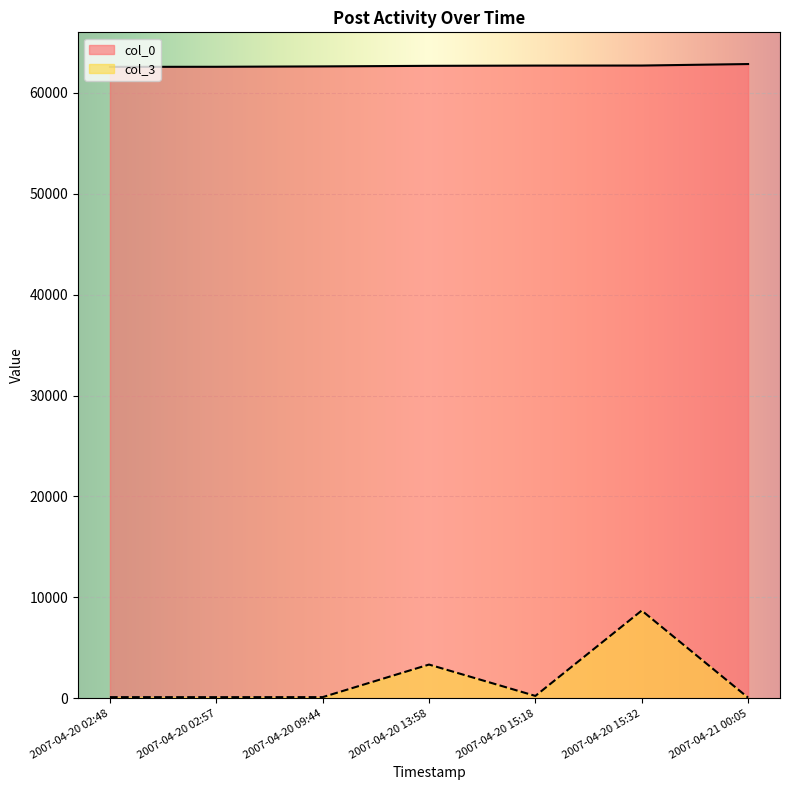

What is the spread (max minus min) of values at 2007-04-20 02:57?

62472